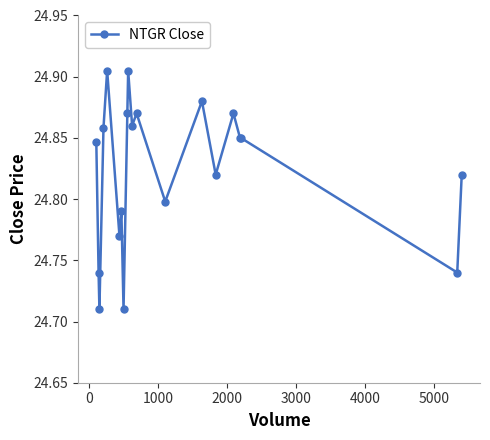

How many values are between 24 and 25?

20